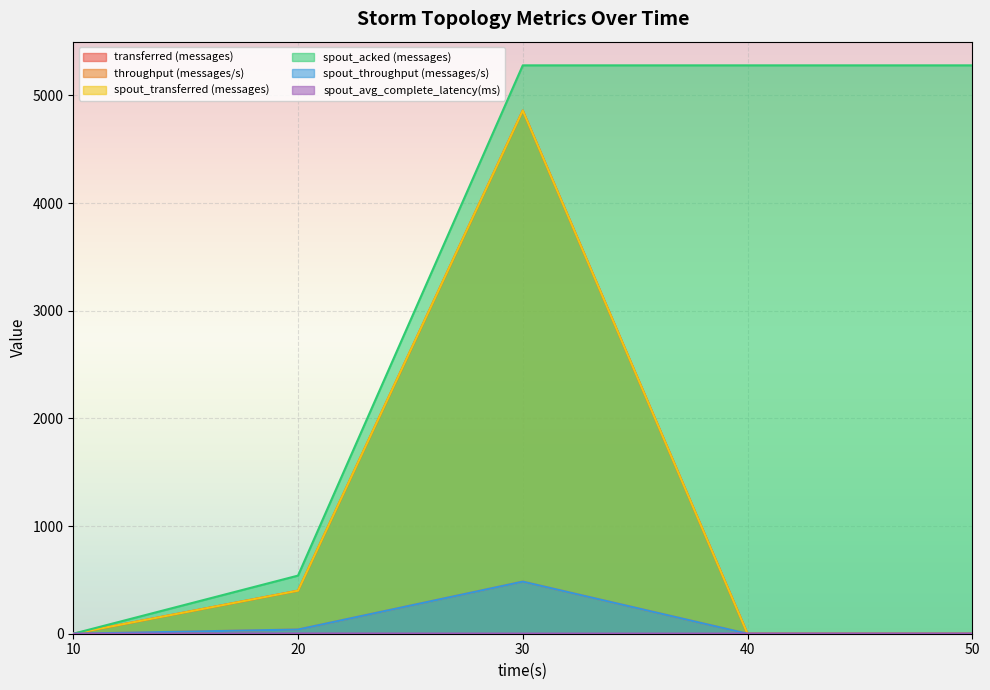

Does the chart display data point markers on the line(s)?

No